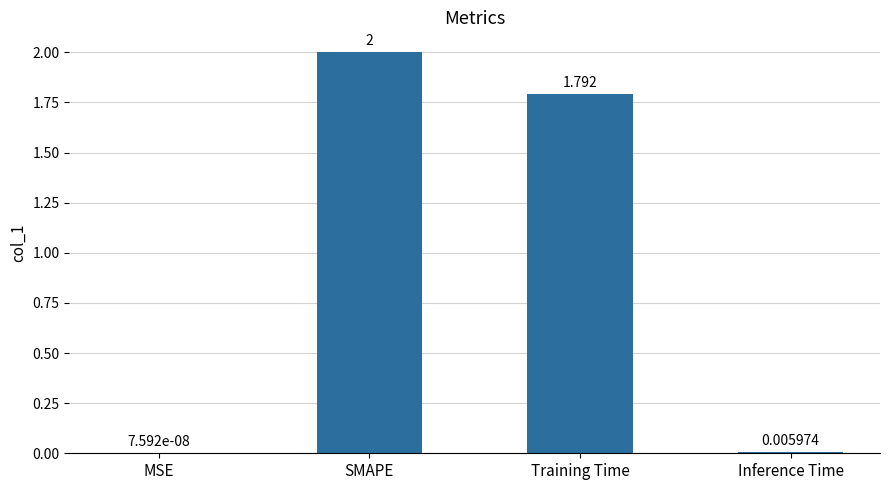

Which label corresponds to the largest value in the chart?

SMAPE